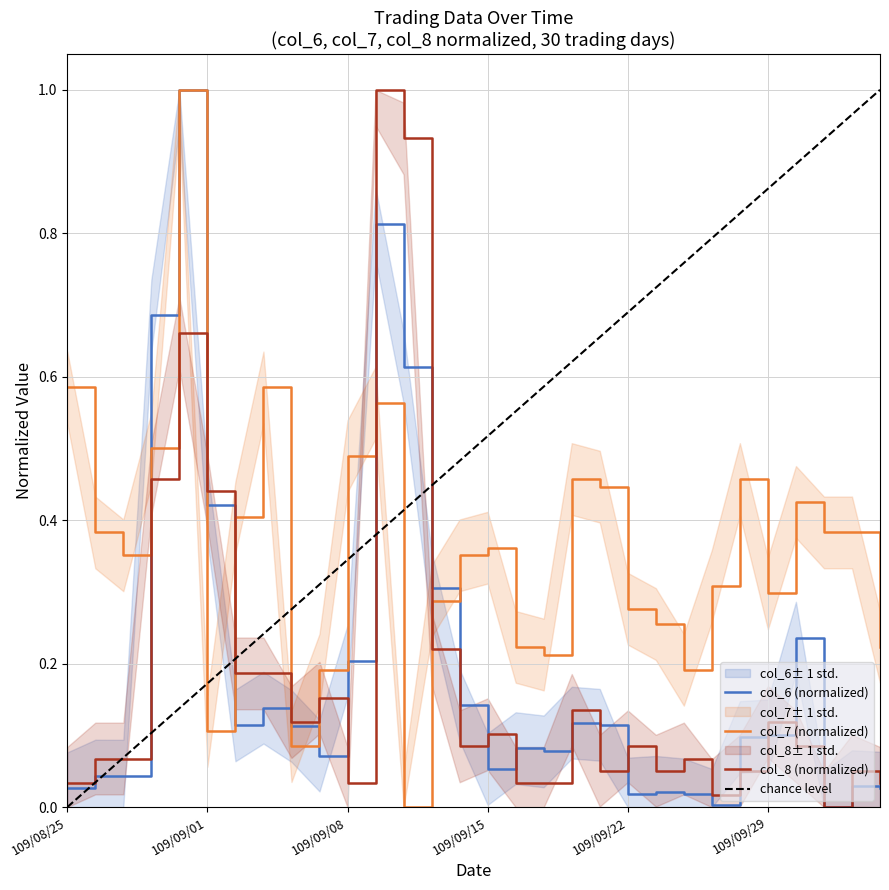

Reading left to right, what are all the values shown in this chart?

col_6: 109/08/25=0.0	109/08/26=0.0	109/08/27=0.0	109/08/28=0.7	109/08/31=1.0	109/09/01=0.4	109/09/02=0.1	109/09/03=0.1	109/09/04=0.1	109/09/07=0.1	109/09/08=0.2	109/09/09=0.8	109/09/10=0.6	109/09/11=0.3	109/09/14=0.1	109/09/15=0.1	109/09/16=0.1	109/09/17=0.1	109/09/18=0.1	109/09/21=0.1	109/09/22=0.0	109/09/23=0.0	109/09/24=0.0	109/09/25=0.0	109/09/28=0.1	109/09/29=0.1	109/09/30=0.2	109/10/05=0.0	109/10/06=0.0	109/10/07=0.0
col_7: 109/08/25=0.6	109/08/26=0.4	109/08/27=0.4	109/08/28=0.5	109/08/31=1.0	109/09/01=0.1	109/09/02=0.4	109/09/03=0.6	109/09/04=0.1	109/09/07=0.2	109/09/08=0.5	109/09/09=0.6	109/09/10=0.0	109/09/11=0.3	109/09/14=0.4	109/09/15=0.4	109/09/16=0.2	109/09/17=0.2	109/09/18=0.5	109/09/21=0.4	109/09/22=0.3	109/09/23=0.3	109/09/24=0.2	109/09/25=0.3	109/09/28=0.5	109/09/29=0.3	109/09/30=0.4	109/10/05=0.4	109/10/06=0.4	109/10/07=0.2
col_8: 109/08/25=0.0	109/08/26=0.1	109/08/27=0.1	109/08/28=0.5	109/08/31=0.7	109/09/01=0.4	109/09/02=0.2	109/09/03=0.2	109/09/04=0.1	109/09/07=0.2	109/09/08=0.0	109/09/09=1.0	109/09/10=0.9	109/09/11=0.2	109/09/14=0.1	109/09/15=0.1	109/09/16=0.0	109/09/17=0.0	109/09/18=0.1	109/09/21=0.1	109/09/22=0.1	109/09/23=0.1	109/09/24=0.1	109/09/25=0.0	109/09/28=0.1	109/09/29=0.1	109/09/30=0.1	109/10/05=0.0	109/10/06=0.1	109/10/07=0.0